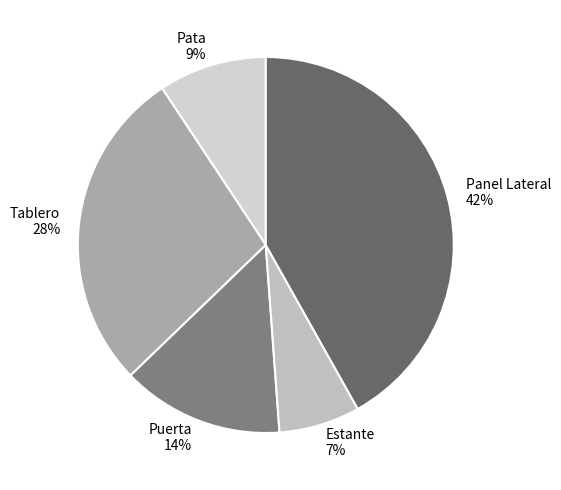

Does any single category account for the majority?

No